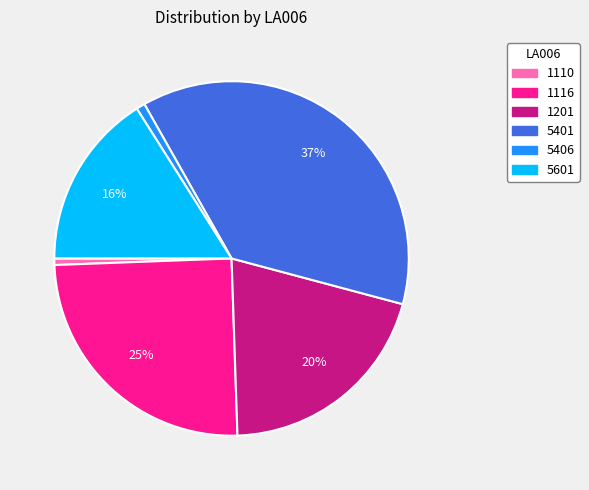

To the nearest percent, what is the average slice percentage?

17%